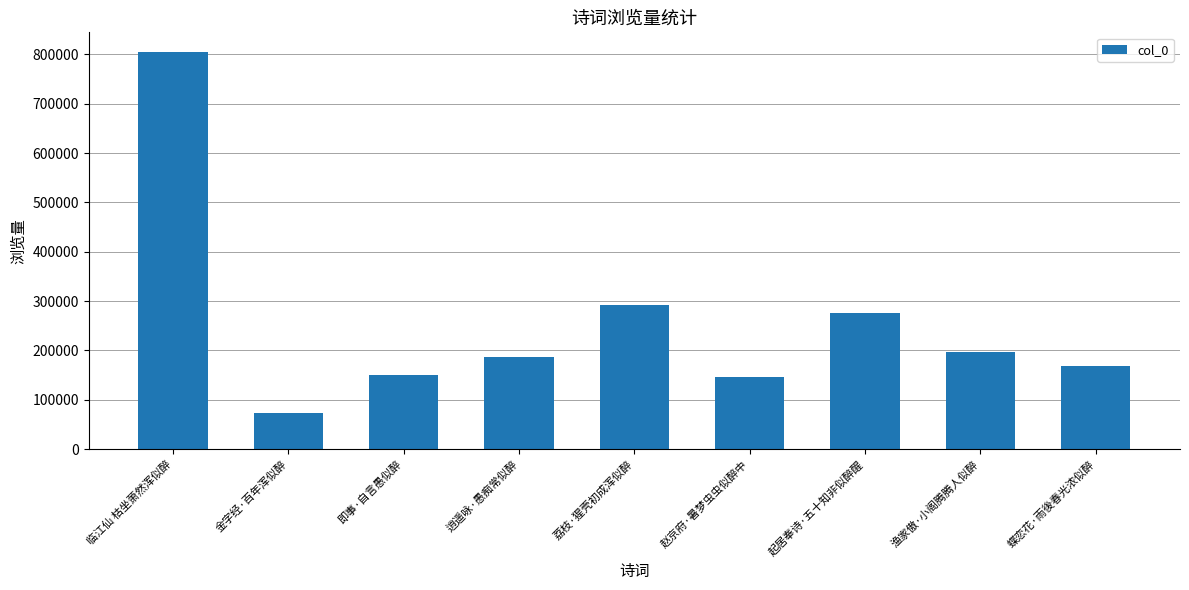

What is the approximate value at 赵京府·暑梦虫虫似醉中, to the nearest 10?

146850